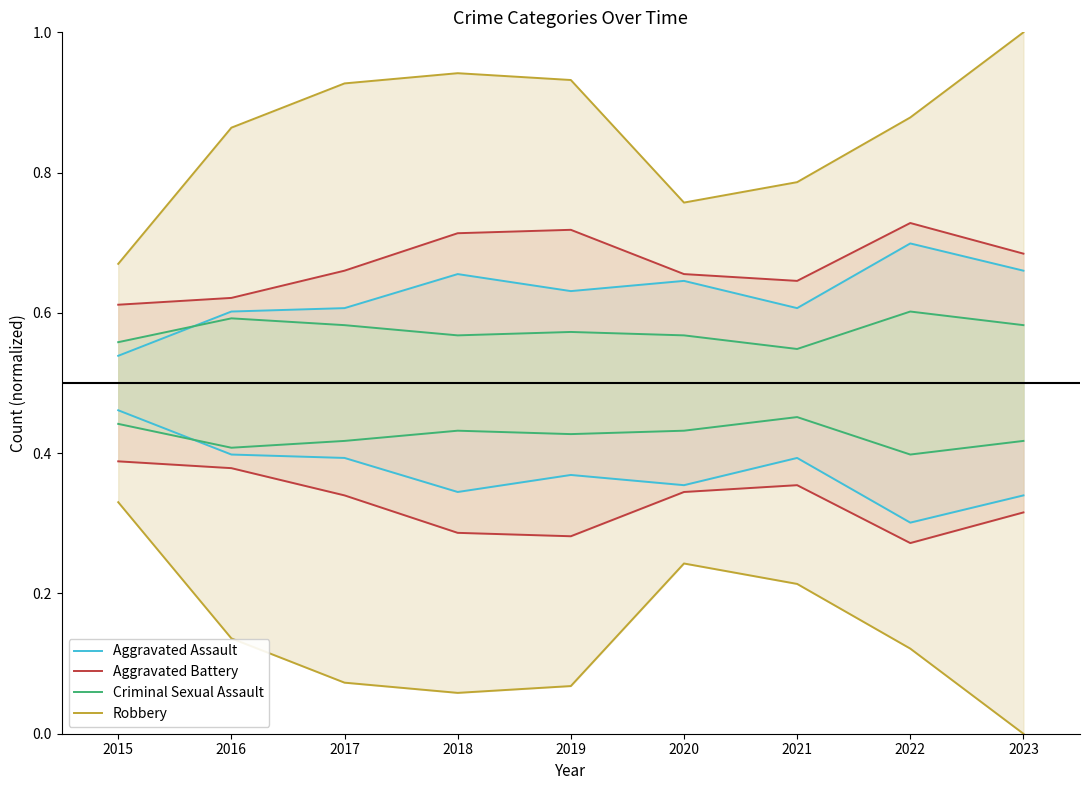

Which label corresponds to the smallest value in the chart?

2015